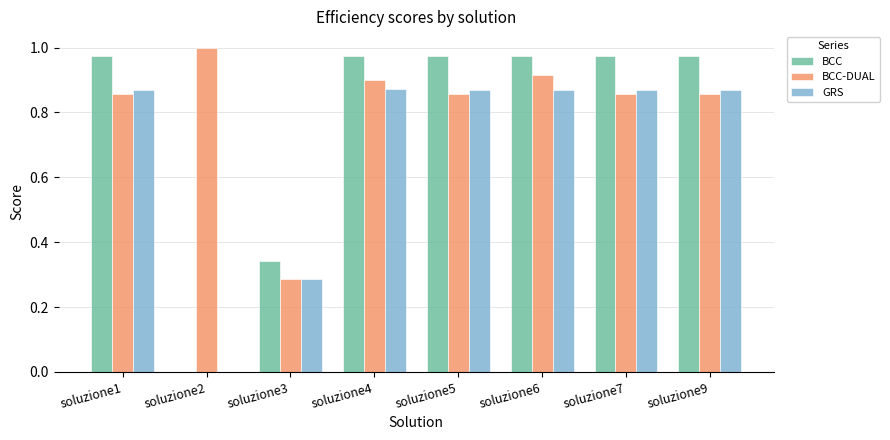

What is the sum of the GRS values at soluzione1 and soluzione6?

1.7